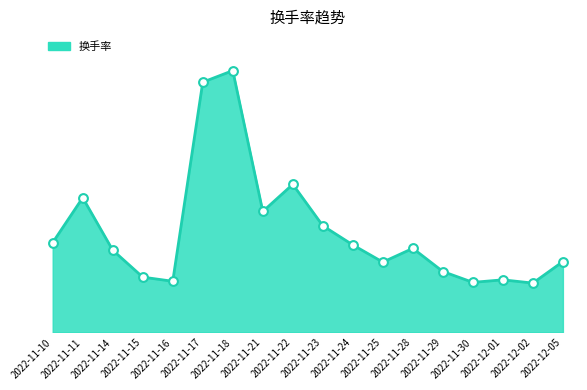

Approximately how many times larger is the value at 2022-11-21 compared to 2022-11-29?

2.0